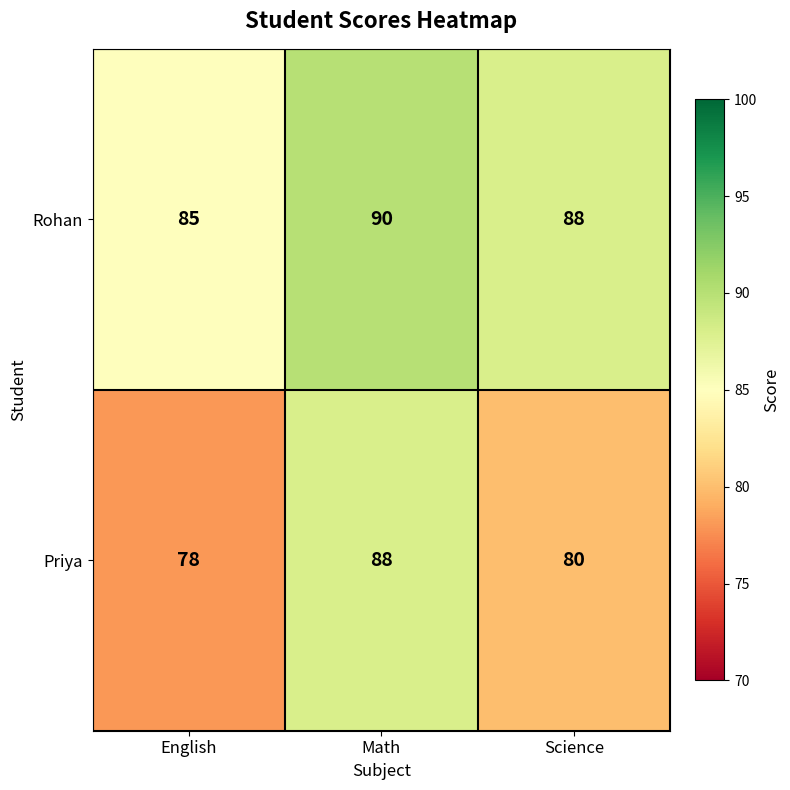

Which series has the largest range (max minus min)?

Priya